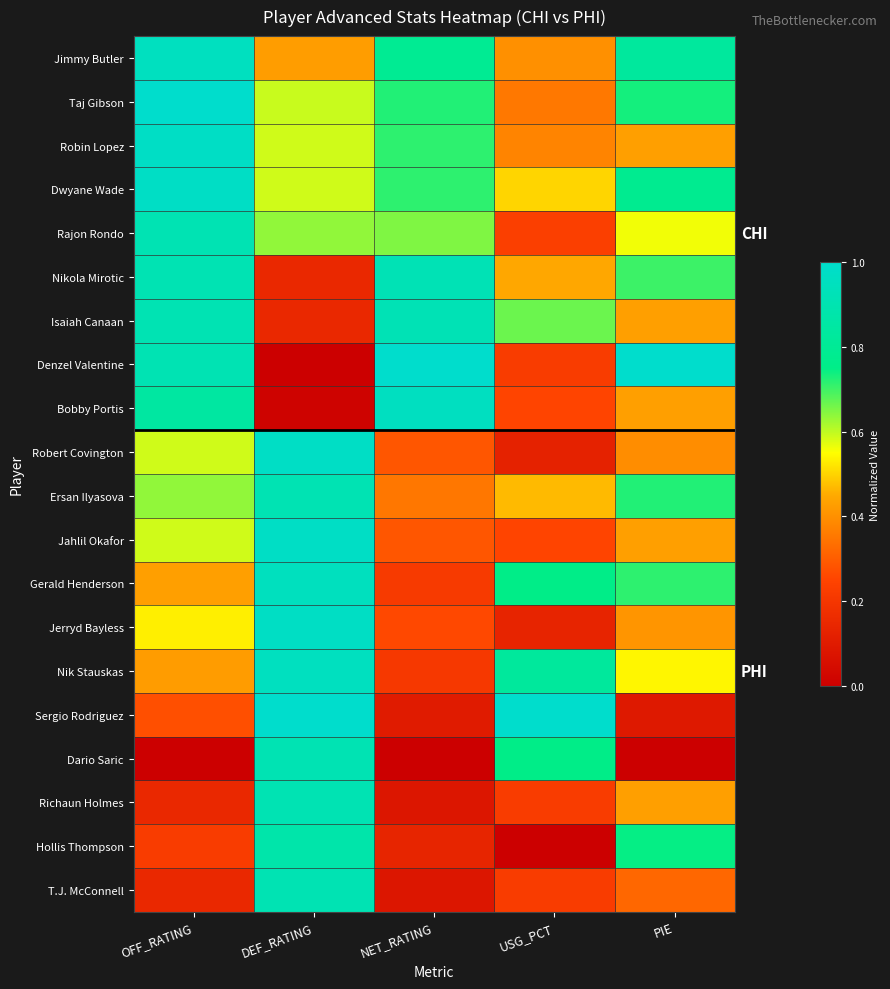

Count the number of data series in this chart.

20